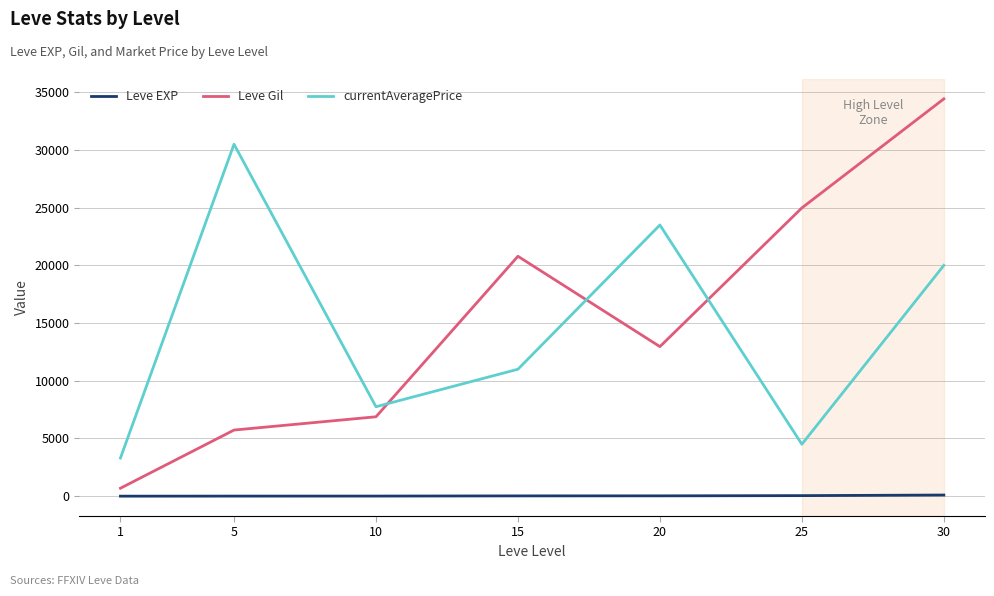

Rank the series by their maximum value, from highest to lowest.

Leve Gil, currentAveragePrice, Leve EXP